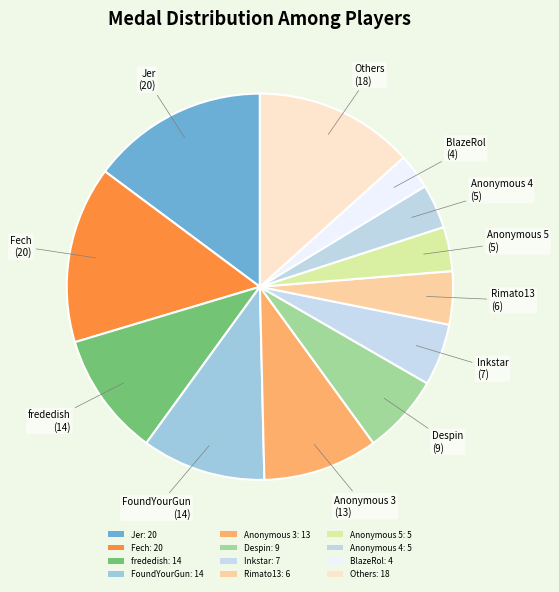

How many slices are in this pie chart?

12